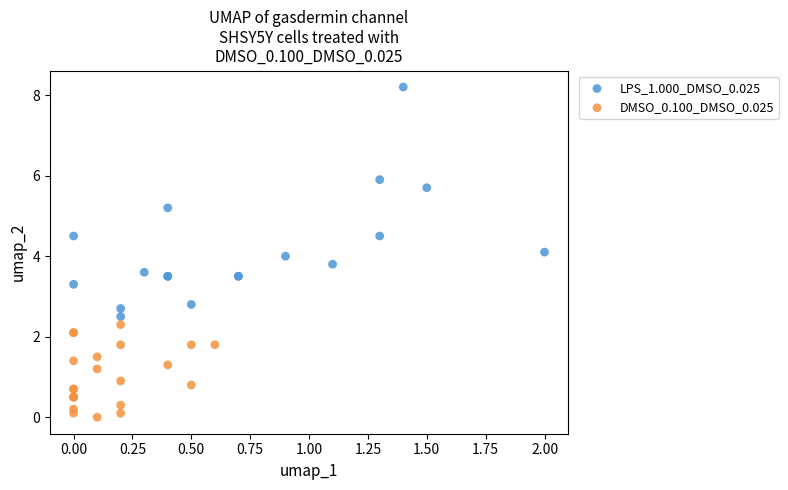

Which series has the widest spread of Y values?

LPS_1.000_DMSO_0.025